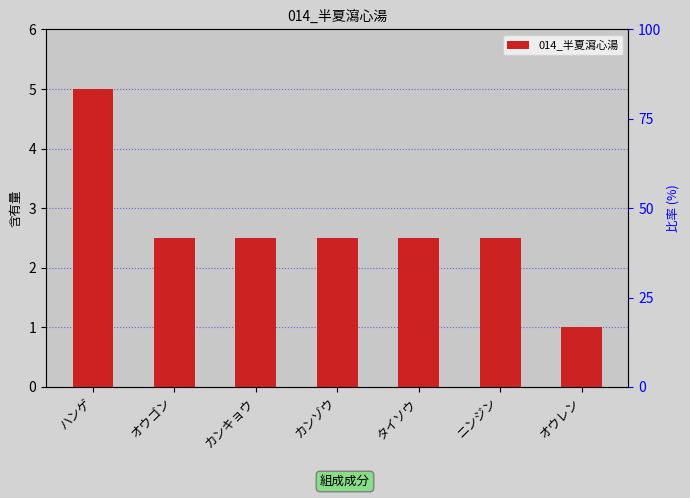

What is the average value?

2.6